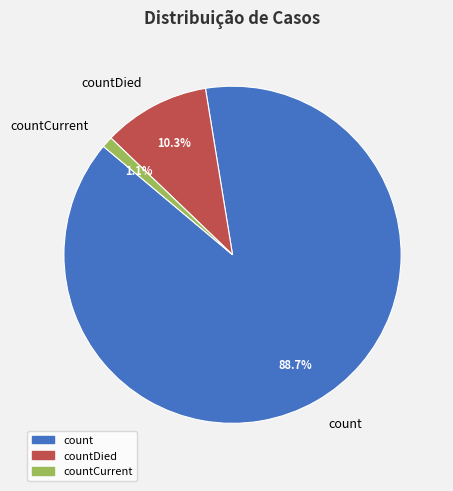

To the nearest percent, what percentage of the pie is count?

89%